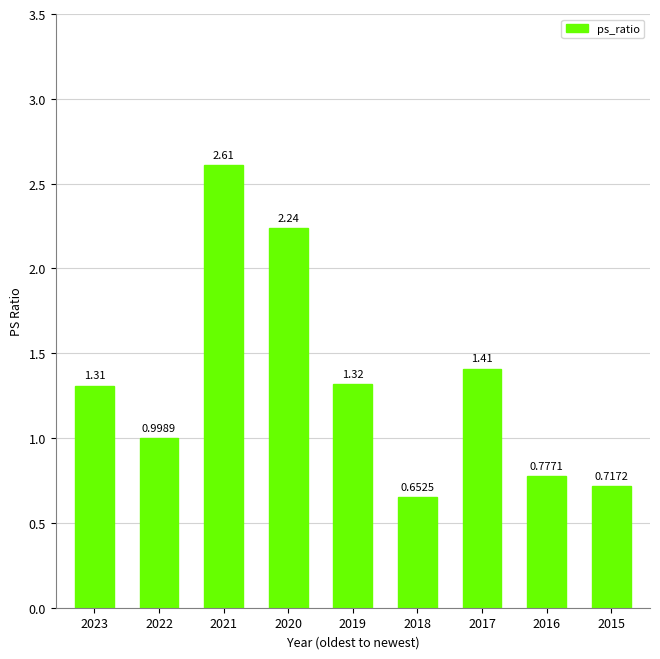

How many bars are there in total?

9